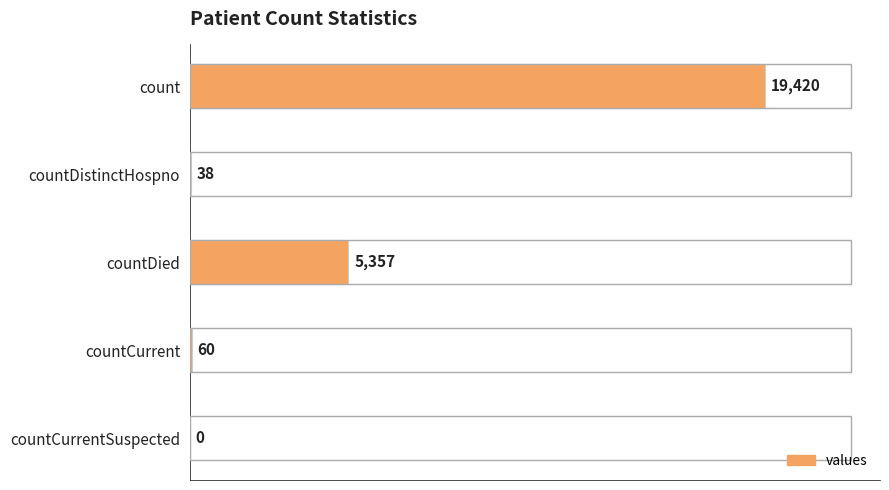

At which label is the value closest to 9710?

countDied